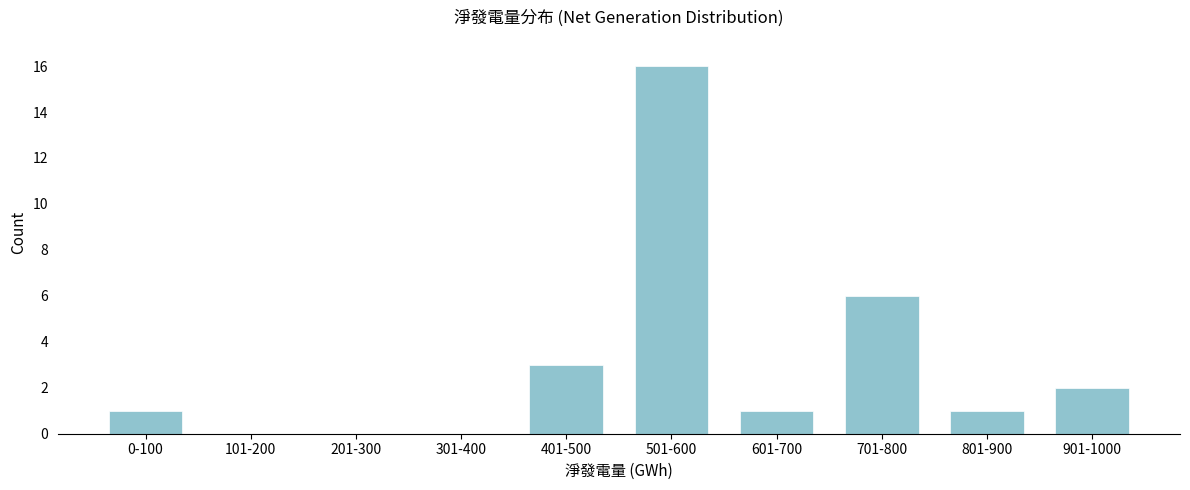

Reading left to right, transcribe all the data shown in this chart.

0-100=1	101-200=0	201-300=0	301-400=0	401-500=3	501-600=16	601-700=1	701-800=6	801-900=1	901-1000=2